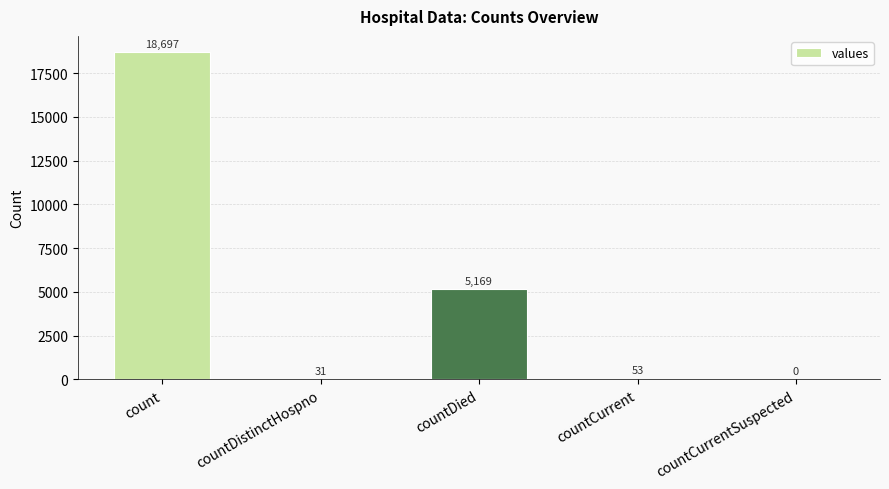

What is the approximate value at countCurrent?

53